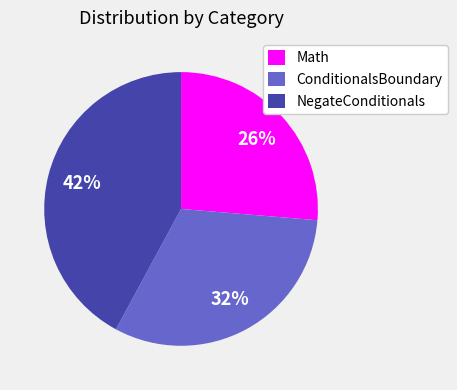

Is the sum of NegateConditionals and Math greater than half?

Yes